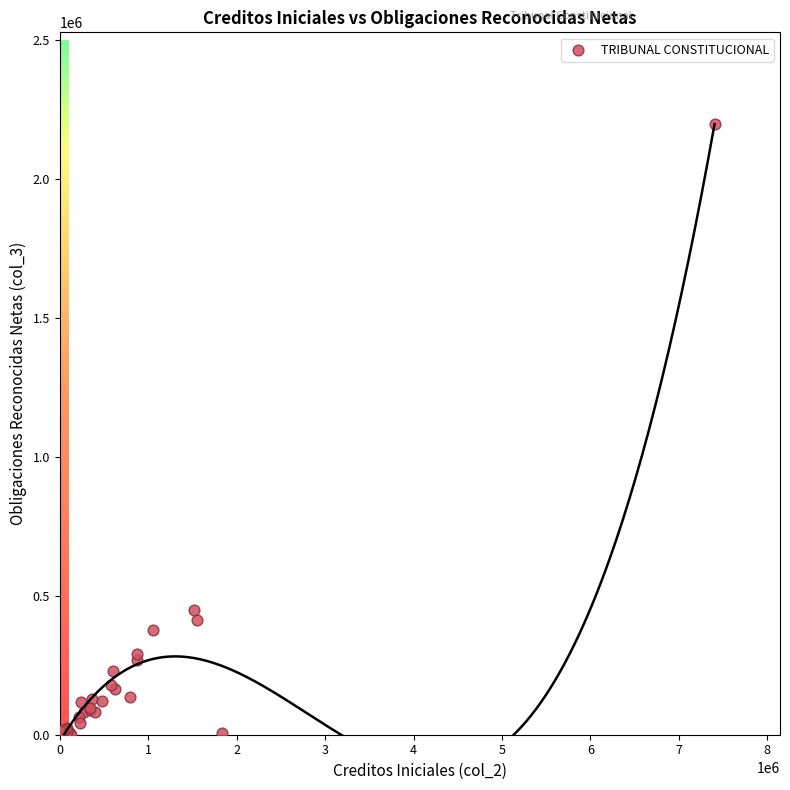

What Y value in the scatter plot is closest to 1099374?

450635.9